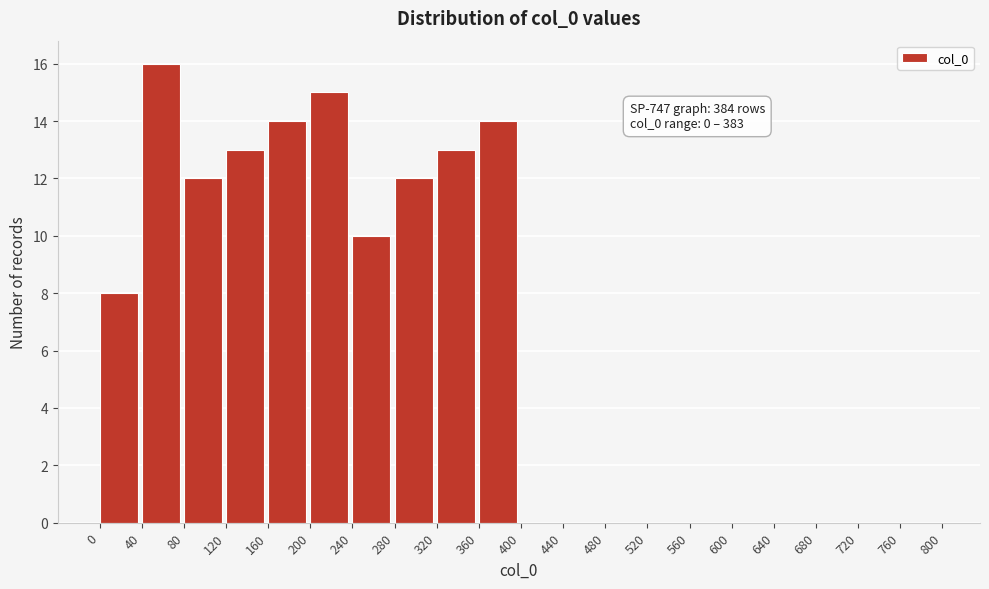

Which range on the x-axis has the tallest bar?

40 to 80